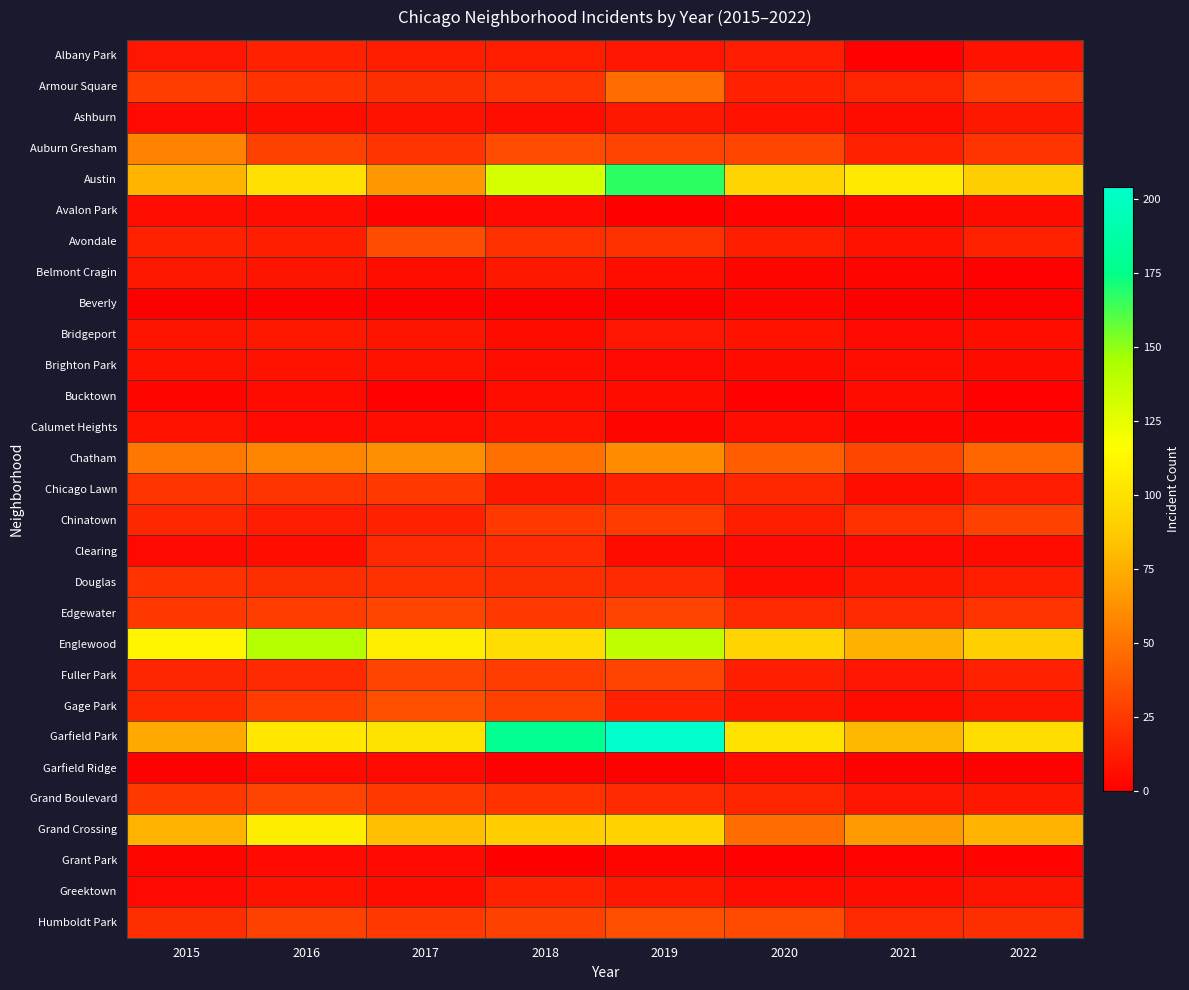

Between 2015 and 2019, which series saw the biggest shift?

Garfield Park